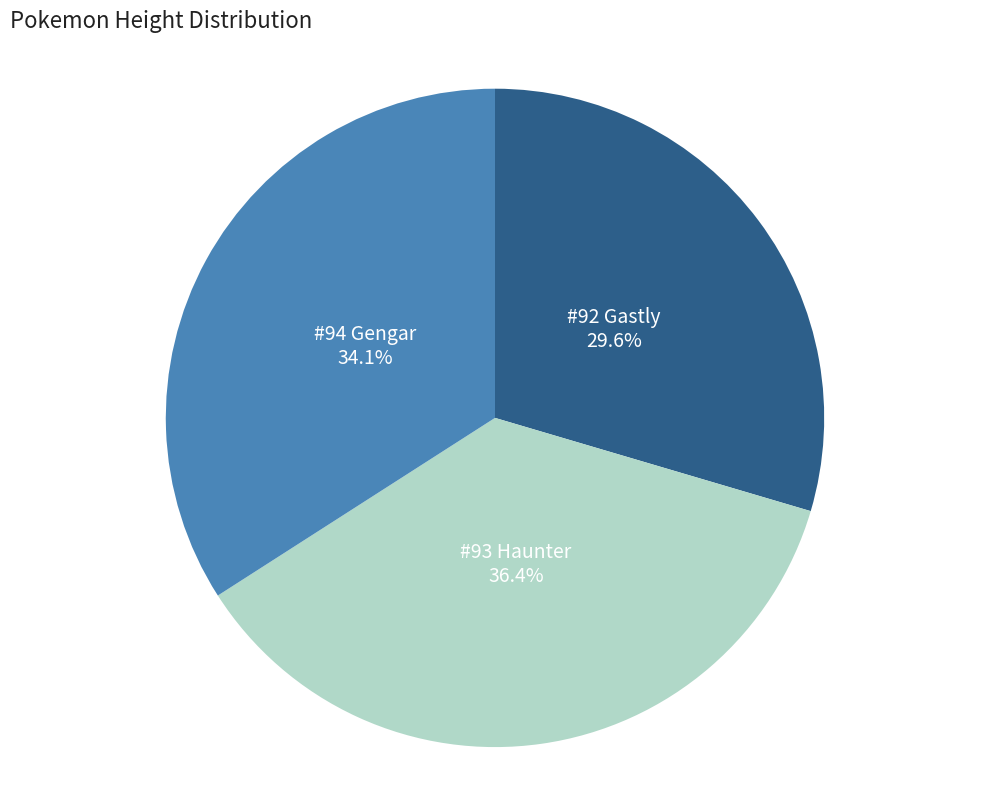

What percentage is NOT represented by #92 Gastly?

70.4%